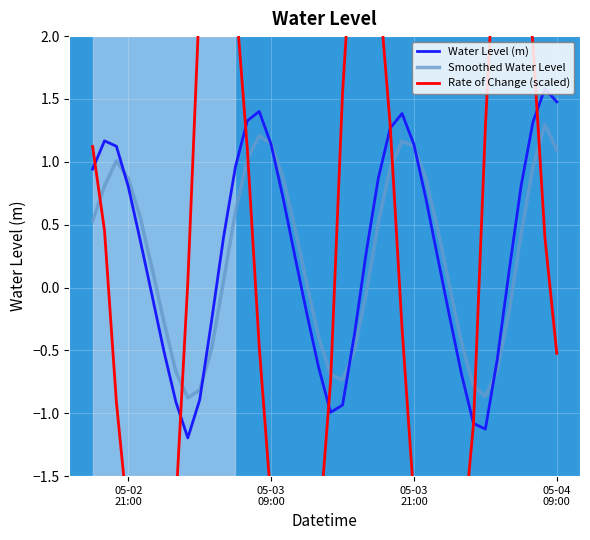

What is the maximum value for Water Level (m)?

1.6